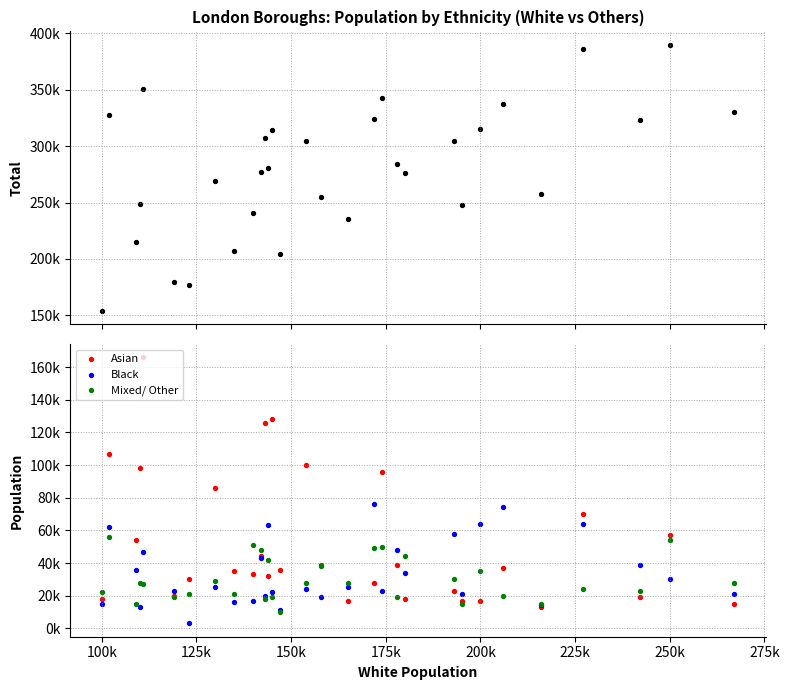

At how many categories does at least one series exceed 274609?

18